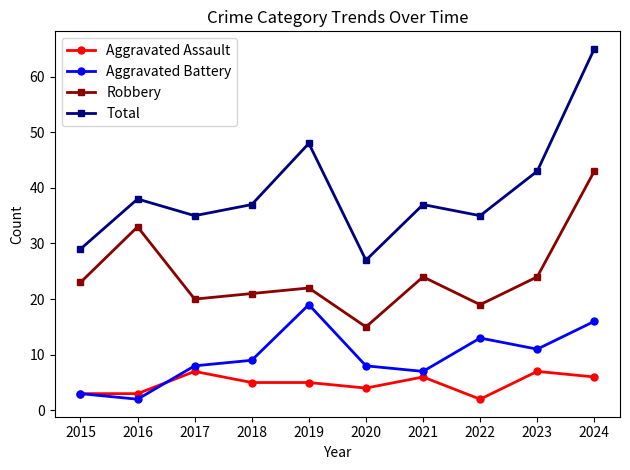

At which category is the sum across all series the highest?

2024